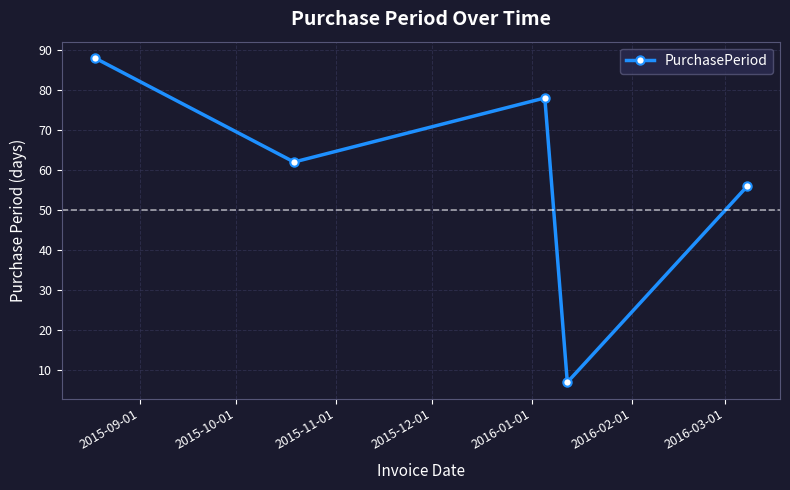

What is the greatest value displayed?

88